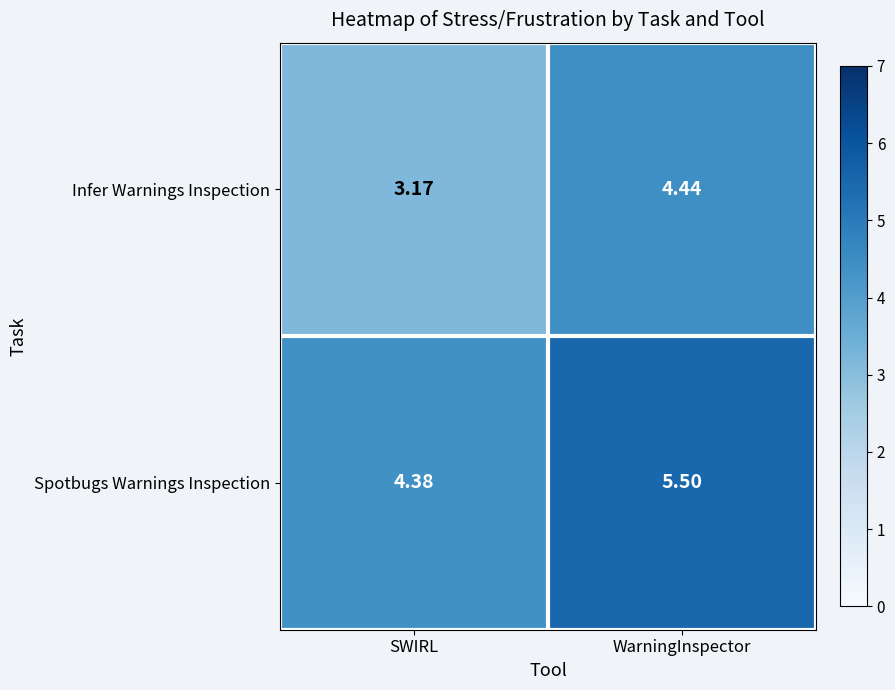

Rank the series by their average value, from lowest to highest.

Infer Warnings Inspection, Spotbugs Warnings Inspection